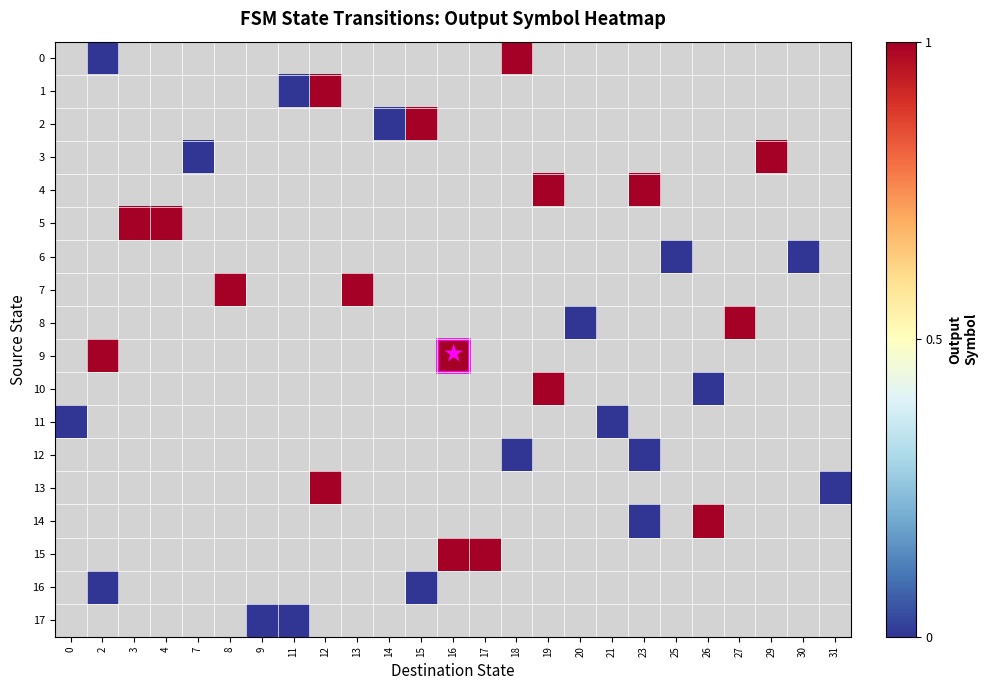

Which category has the lowest value across all series?

2